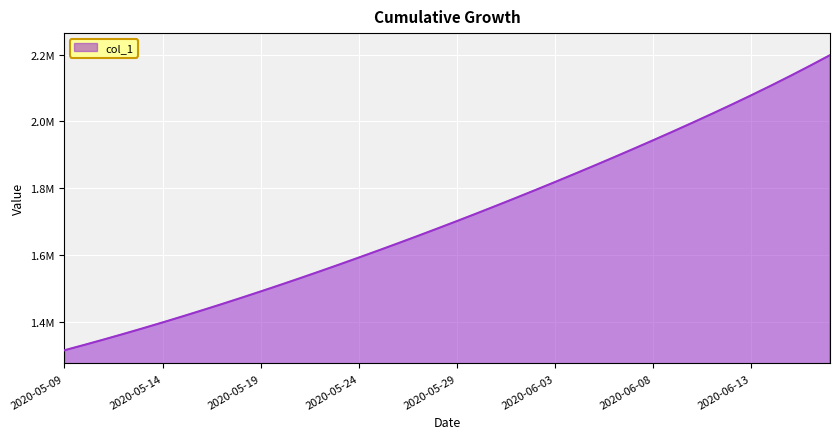

Reading left to right, list all the values displayed in this chart.

2020-05-09=1315099.0	2020-05-10=1330941.6	2020-05-11=1347197.2	2020-05-12=1363857.9	2020-05-13=1380917.0	2020-05-14=1398365.8	2020-05-15=1416195.4	2020-05-16=1434398.8	2020-05-17=1452968.0	2020-05-18=1471894.0	2020-05-19=1491172.1	2020-05-20=1510796.2	2020-05-21=1530759.4	2020-05-22=1551053.9	2020-05-23=1571671.5	2020-05-24=1592604.1	2020-05-25=1613845.5	2020-05-26=1635391.5	2020-05-27=1657240.6	2020-05-28=1679393.9	2020-05-29=1701853.6	2020-05-30=1724622.9	2020-05-31=1747703.8	2020-06-01=1771098.0	2020-06-02=1794806.8	2020-06-03=1818831.0	2020-06-04=1843172.0	2020-06-05=1867832.0	2020-06-06=1892815.0	2020-06-07=1918129.0	2020-06-08=1943787.5	2020-06-09=1969811.8	2020-06-10=1996234.0	2020-06-11=2023104.9	2020-06-12=2050494.2	2020-06-13=2078492.8	2020-06-14=2107202.0	2020-06-15=2136707.0	2020-06-16=2167053.5	2020-06-17=2198255.2